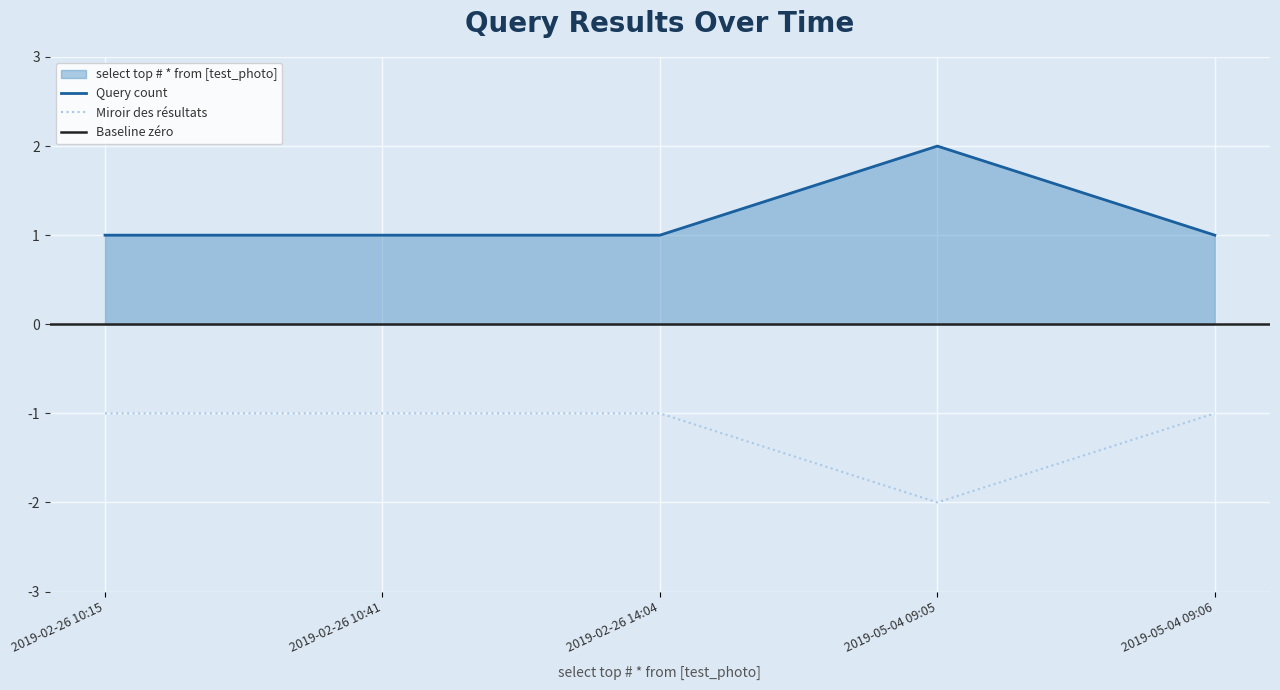

True or false: Query count has a value of 1 at 2019-05-04 09:06.

True